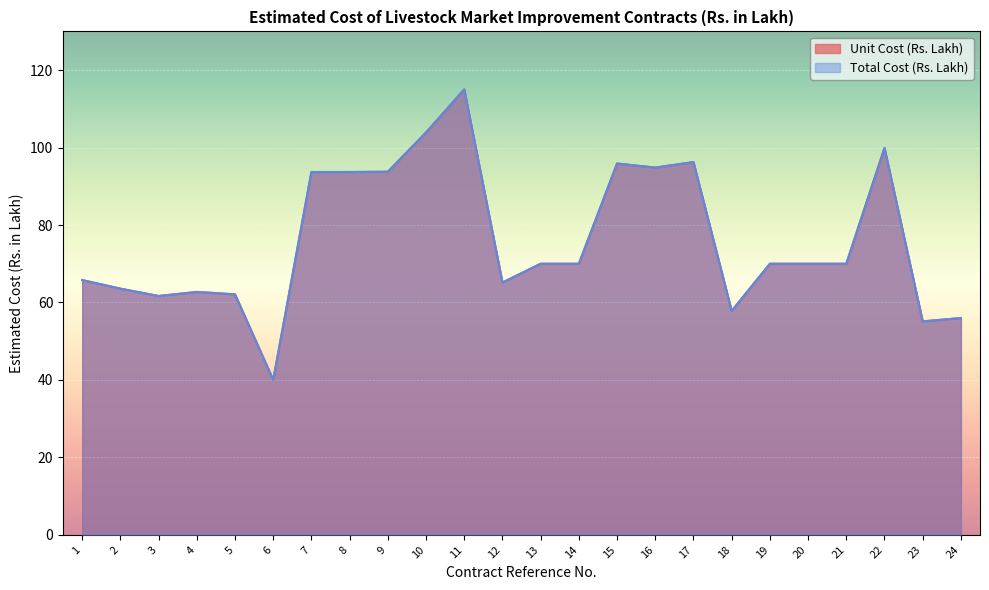

Reading right to left, transcribe all the data shown in this chart.

Unit Cost (Rs. Lakh): 24=56.0	23=55.1	22=99.9	21=70.0	20=70.0	19=70.0	18=57.8	17=96.2	16=94.8	15=95.9	14=70.0	13=70.0	12=65.2	11=115.0	10=103.9	9=93.8	8=93.7	7=93.7	6=40.0	5=62.1	4=62.7	3=61.7	2=63.6	1=65.8
Total Cost (Rs. Lakh): 24=56.0	23=55.1	22=99.9	21=70.0	20=70.0	19=70.0	18=57.8	17=96.2	16=94.8	15=95.9	14=70.0	13=70.0	12=65.2	11=115.0	10=103.9	9=93.8	8=93.7	7=93.7	6=40.0	5=62.1	4=62.7	3=61.7	2=63.6	1=65.8